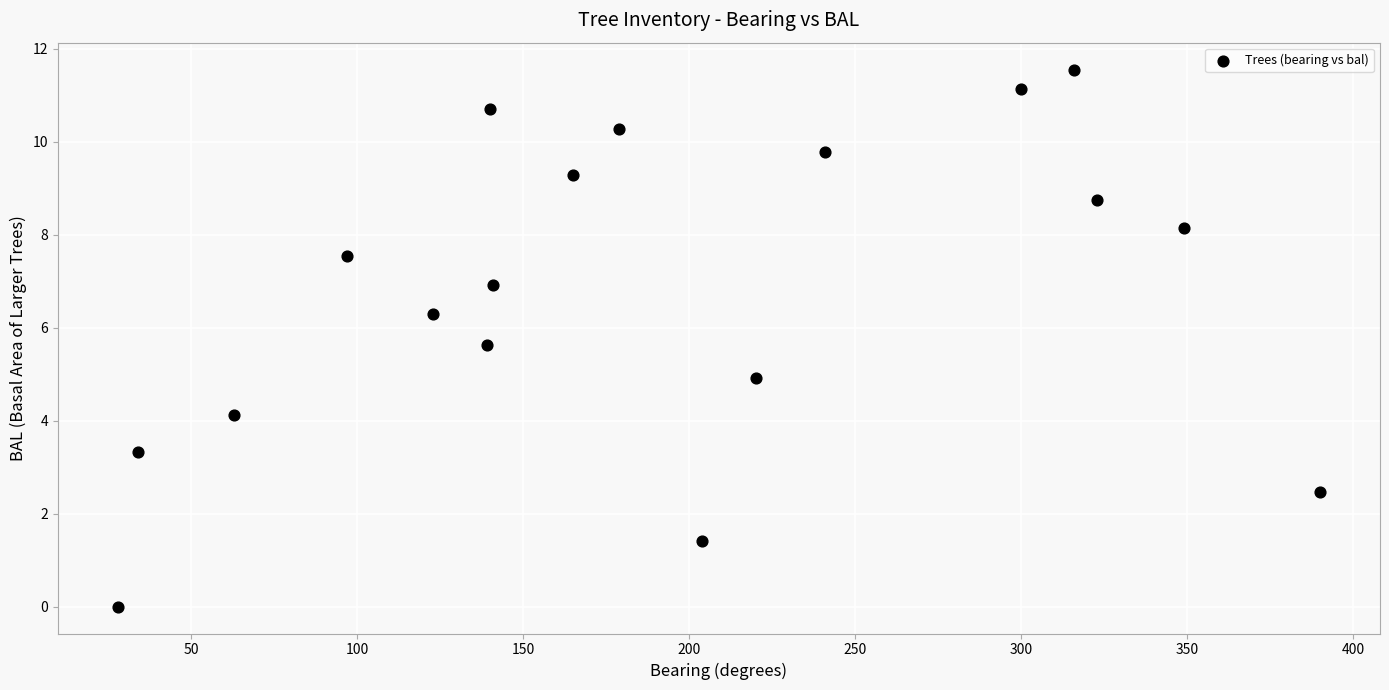

What is the range of X values (max minus min)?

362.0